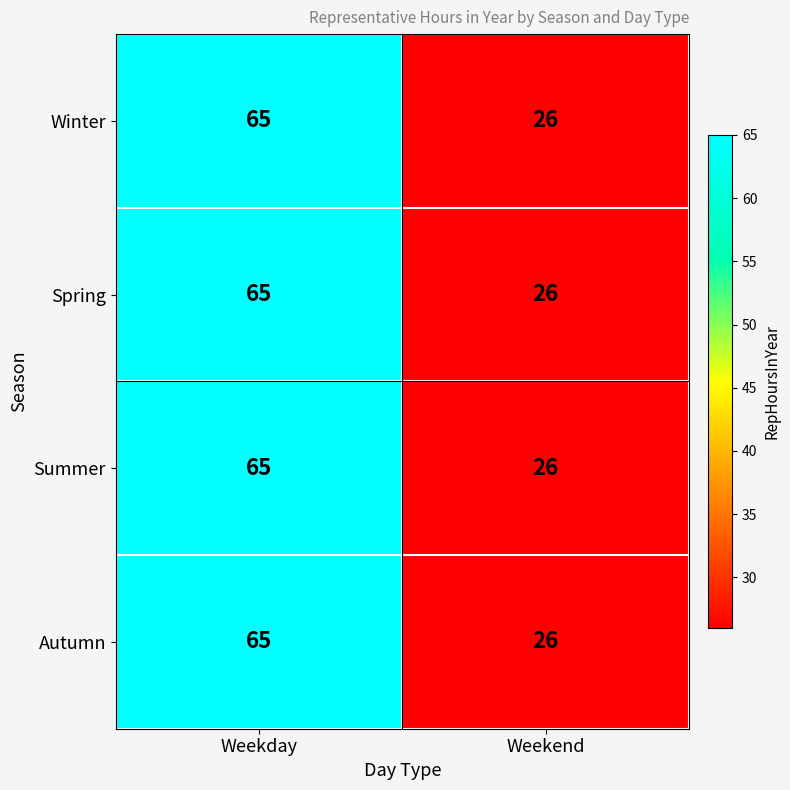

True or false: Autumn has a value of 65 at Weekday.

True